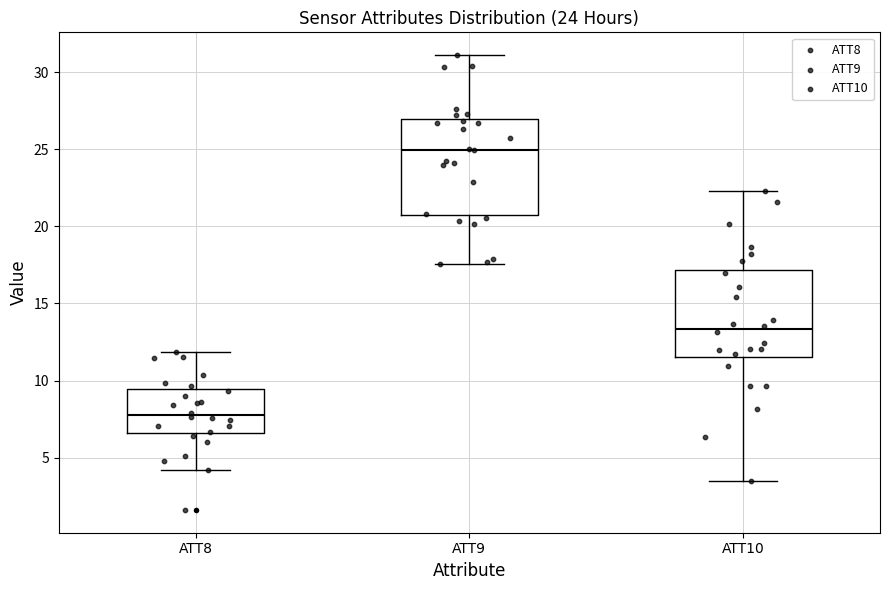

Which box's median line is the lowest?

ATT8